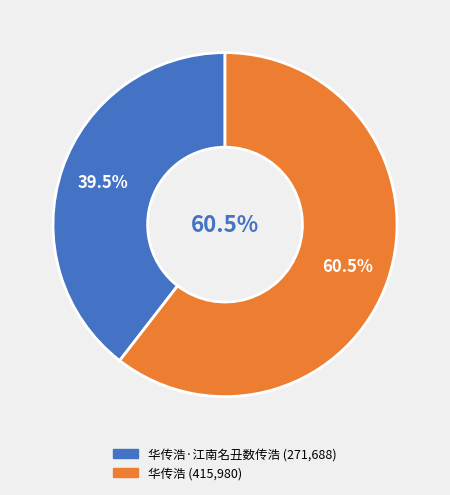

Approximately how many times larger is the value at 华传浩 compared to 华传浩·江南名丑数传浩?

1.5